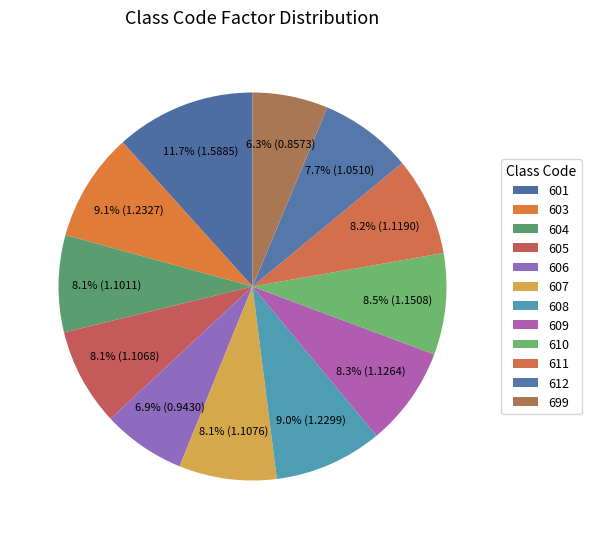

What percentage is the 605 slice, to the nearest percent?

8%